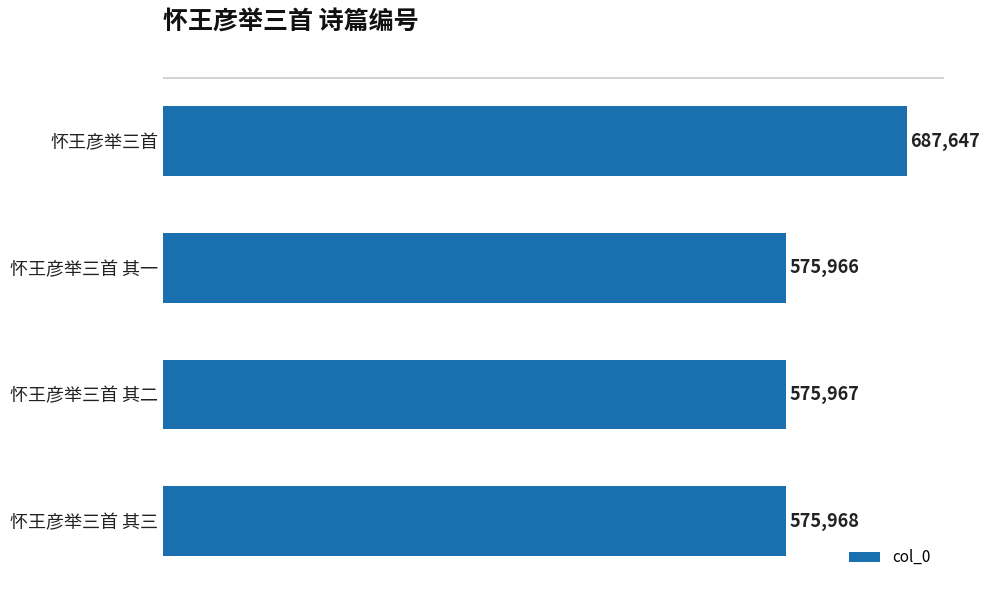

How many bars are there in total?

4